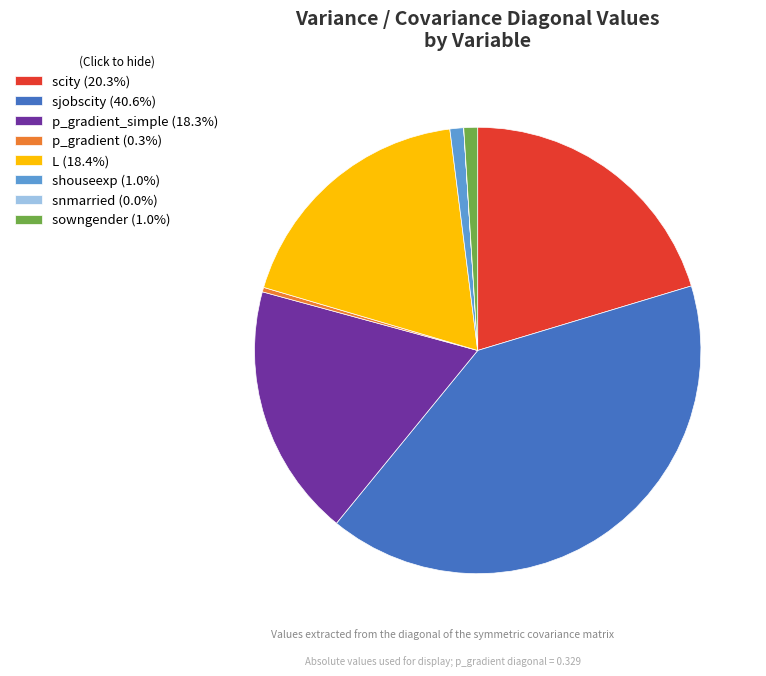

Approximately how many times larger is the value at p_gradient_simple (18.3%) compared to sjobscity (40.6%)?

0.5